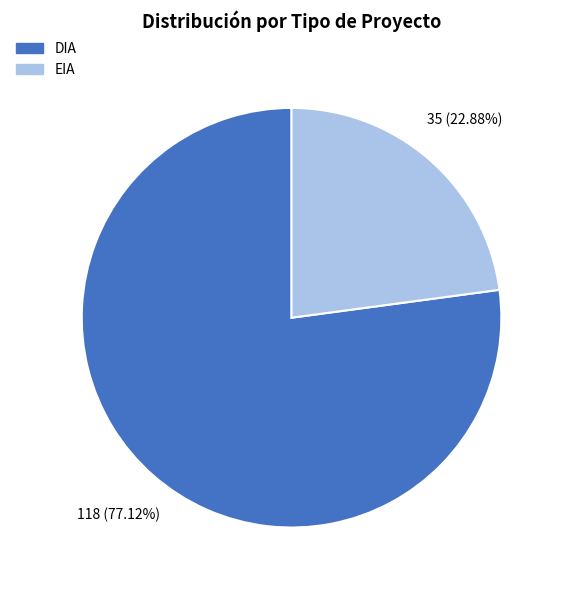

To the nearest percent, what is the combined percentage of EIA and DIA?

100%